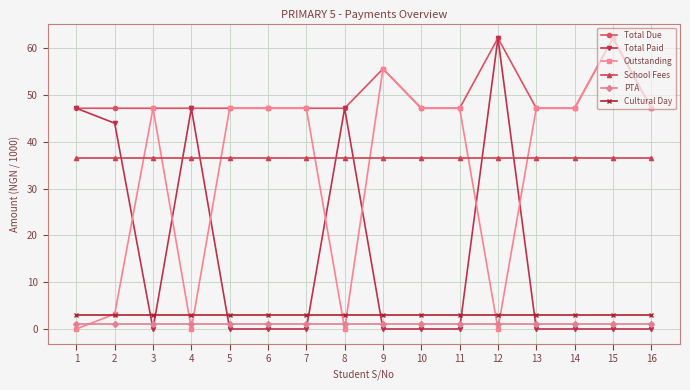

True or false: PTA and Total Due intersect in this chart.

False